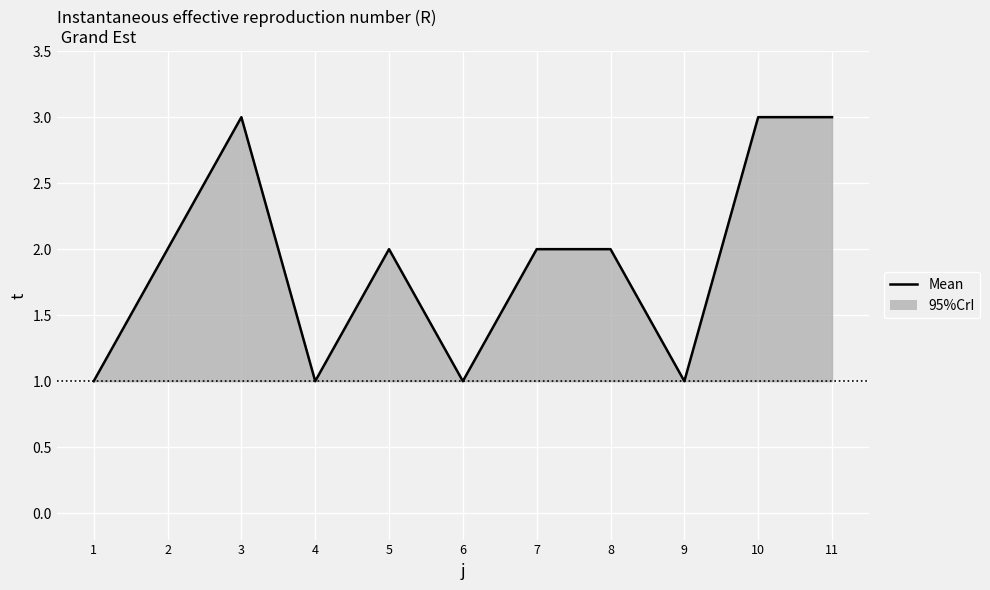

List the labels in order of value, largest first.

3, 10, 11, 2, 5, 7, 8, 1, 4, 6, 9